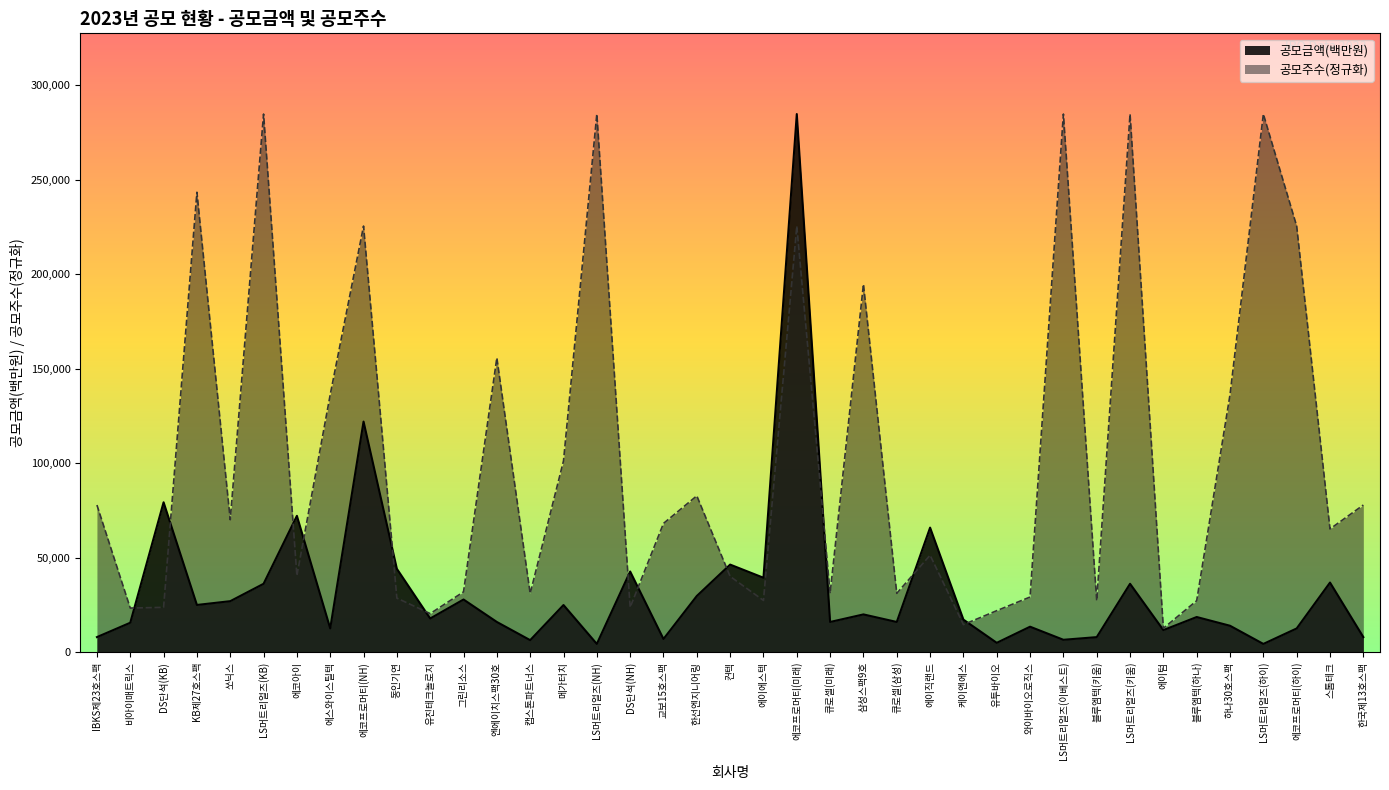

At which category does the chart reach its peak across all series?

에코프로머티(미래)